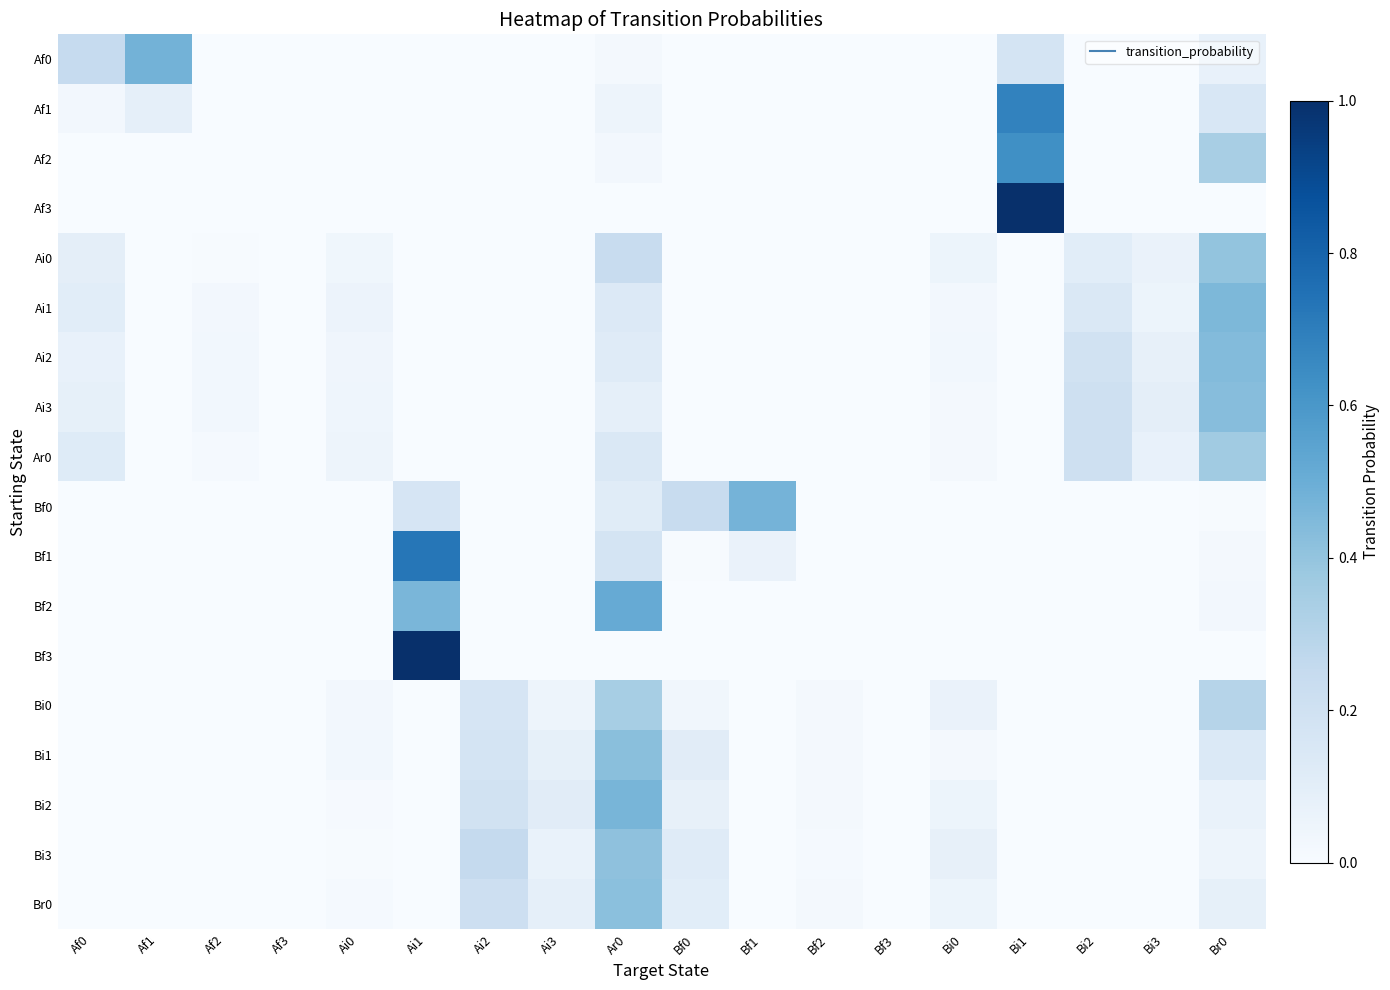

Reading left to right, what are all the values shown in this chart?

Af0: Af0=0.2	Af1=0.5	Af2=0.0	Af3=0.0	Ai0=0.0	Ai1=0.0	Ai2=0.0	Ai3=0.0	Ar0=0.0	Bf0=0.0	Bf1=0.0	Bf2=0.0	Bf3=0.0	Bi0=0.0	Bi1=0.2	Bi2=0.0	Bi3=0.0	Br0=0.1
Af1: Af0=0.0	Af1=0.1	Af2=0.0	Af3=0.0	Ai0=0.0	Ai1=0.0	Ai2=0.0	Ai3=0.0	Ar0=0.0	Bf0=0.0	Bf1=0.0	Bf2=0.0	Bf3=0.0	Bi0=0.0	Bi1=0.7	Bi2=0.0	Bi3=0.0	Br0=0.2
Af2: Af0=0.0	Af1=0.0	Af2=0.0	Af3=0.0	Ai0=0.0	Ai1=0.0	Ai2=0.0	Ai3=0.0	Ar0=0.0	Bf0=0.0	Bf1=0.0	Bf2=0.0	Bf3=0.0	Bi0=0.0	Bi1=0.6	Bi2=0.0	Bi3=0.0	Br0=0.3
Af3: Af0=0.0	Af1=0.0	Af2=0.0	Af3=0.0	Ai0=0.0	Ai1=0.0	Ai2=0.0	Ai3=0.0	Ar0=0.0	Bf0=0.0	Bf1=0.0	Bf2=0.0	Bf3=0.0	Bi0=0.0	Bi1=1.0	Bi2=0.0	Bi3=0.0	Br0=0.0
Ai0: Af0=0.1	Af1=0.0	Af2=0.0	Af3=0.0	Ai0=0.0	Ai1=0.0	Ai2=0.0	Ai3=0.0	Ar0=0.2	Bf0=0.0	Bf1=0.0	Bf2=0.0	Bf3=0.0	Bi0=0.1	Bi1=0.0	Bi2=0.1	Bi3=0.1	Br0=0.4
Ai1: Af0=0.1	Af1=0.0	Af2=0.0	Af3=0.0	Ai0=0.1	Ai1=0.0	Ai2=0.0	Ai3=0.0	Ar0=0.1	Bf0=0.0	Bf1=0.0	Bf2=0.0	Bf3=0.0	Bi0=0.0	Bi1=0.0	Bi2=0.1	Bi3=0.1	Br0=0.5
Ai2: Af0=0.1	Af1=0.0	Af2=0.0	Af3=0.0	Ai0=0.0	Ai1=0.0	Ai2=0.0	Ai3=0.0	Ar0=0.1	Bf0=0.0	Bf1=0.0	Bf2=0.0	Bf3=0.0	Bi0=0.0	Bi1=0.0	Bi2=0.2	Bi3=0.1	Br0=0.4
Ai3: Af0=0.1	Af1=0.0	Af2=0.0	Af3=0.0	Ai0=0.0	Ai1=0.0	Ai2=0.0	Ai3=0.0	Ar0=0.1	Bf0=0.0	Bf1=0.0	Bf2=0.0	Bf3=0.0	Bi0=0.0	Bi1=0.0	Bi2=0.2	Bi3=0.1	Br0=0.4
Ar0: Af0=0.1	Af1=0.0	Af2=0.0	Af3=0.0	Ai0=0.1	Ai1=0.0	Ai2=0.0	Ai3=0.0	Ar0=0.1	Bf0=0.0	Bf1=0.0	Bf2=0.0	Bf3=0.0	Bi0=0.0	Bi1=0.0	Bi2=0.2	Bi3=0.1	Br0=0.4
Bf0: Af0=0.0	Af1=0.0	Af2=0.0	Af3=0.0	Ai0=0.0	Ai1=0.2	Ai2=0.0	Ai3=0.0	Ar0=0.1	Bf0=0.2	Bf1=0.5	Bf2=0.0	Bf3=0.0	Bi0=0.0	Bi1=0.0	Bi2=0.0	Bi3=0.0	Br0=0.0
Bf1: Af0=0.0	Af1=0.0	Af2=0.0	Af3=0.0	Ai0=0.0	Ai1=0.7	Ai2=0.0	Ai3=0.0	Ar0=0.2	Bf0=0.0	Bf1=0.1	Bf2=0.0	Bf3=0.0	Bi0=0.0	Bi1=0.0	Bi2=0.0	Bi3=0.0	Br0=0.0
Bf2: Af0=0.0	Af1=0.0	Af2=0.0	Af3=0.0	Ai0=0.0	Ai1=0.5	Ai2=0.0	Ai3=0.0	Ar0=0.5	Bf0=0.0	Bf1=0.0	Bf2=0.0	Bf3=0.0	Bi0=0.0	Bi1=0.0	Bi2=0.0	Bi3=0.0	Br0=0.0
Bf3: Af0=0.0	Af1=0.0	Af2=0.0	Af3=0.0	Ai0=0.0	Ai1=1.0	Ai2=0.0	Ai3=0.0	Ar0=0.0	Bf0=0.0	Bf1=0.0	Bf2=0.0	Bf3=0.0	Bi0=0.0	Bi1=0.0	Bi2=0.0	Bi3=0.0	Br0=0.0
Bi0: Af0=0.0	Af1=0.0	Af2=0.0	Af3=0.0	Ai0=0.0	Ai1=0.0	Ai2=0.2	Ai3=0.0	Ar0=0.3	Bf0=0.0	Bf1=0.0	Bf2=0.0	Bf3=0.0	Bi0=0.1	Bi1=0.0	Bi2=0.0	Bi3=0.0	Br0=0.3
Bi1: Af0=0.0	Af1=0.0	Af2=0.0	Af3=0.0	Ai0=0.0	Ai1=0.0	Ai2=0.2	Ai3=0.1	Ar0=0.4	Bf0=0.1	Bf1=0.0	Bf2=0.0	Bf3=0.0	Bi0=0.0	Bi1=0.0	Bi2=0.0	Bi3=0.0	Br0=0.1
Bi2: Af0=0.0	Af1=0.0	Af2=0.0	Af3=0.0	Ai0=0.0	Ai1=0.0	Ai2=0.2	Ai3=0.1	Ar0=0.5	Bf0=0.1	Bf1=0.0	Bf2=0.0	Bf3=0.0	Bi0=0.1	Bi1=0.0	Bi2=0.0	Bi3=0.0	Br0=0.1
Bi3: Af0=0.0	Af1=0.0	Af2=0.0	Af3=0.0	Ai0=0.0	Ai1=0.0	Ai2=0.2	Ai3=0.1	Ar0=0.4	Bf0=0.1	Bf1=0.0	Bf2=0.0	Bf3=0.0	Bi0=0.1	Bi1=0.0	Bi2=0.0	Bi3=0.0	Br0=0.1
Br0: Af0=0.0	Af1=0.0	Af2=0.0	Af3=0.0	Ai0=0.0	Ai1=0.0	Ai2=0.2	Ai3=0.1	Ar0=0.4	Bf0=0.1	Bf1=0.0	Bf2=0.0	Bf3=0.0	Bi0=0.1	Bi1=0.0	Bi2=0.0	Bi3=0.0	Br0=0.1